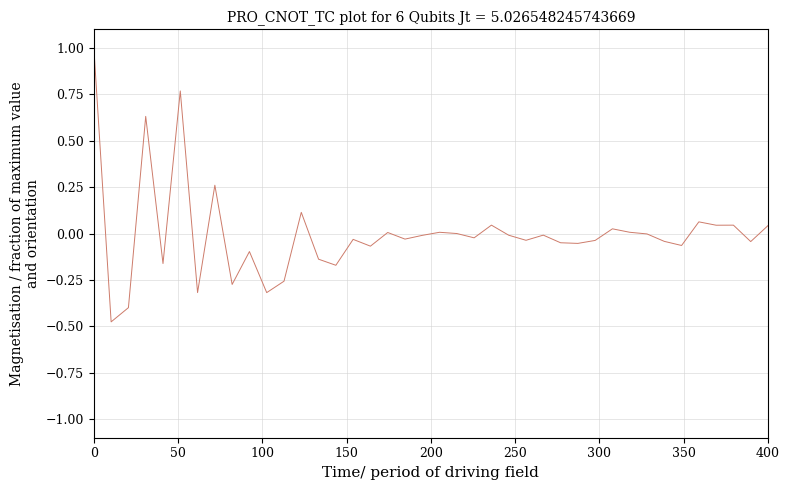

What is the greatest value displayed?

1.0